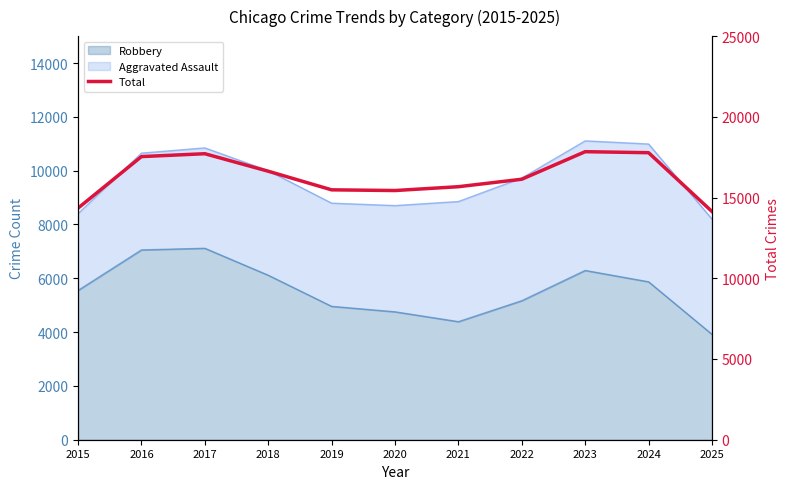

Where does the data first go above 16135?

2016